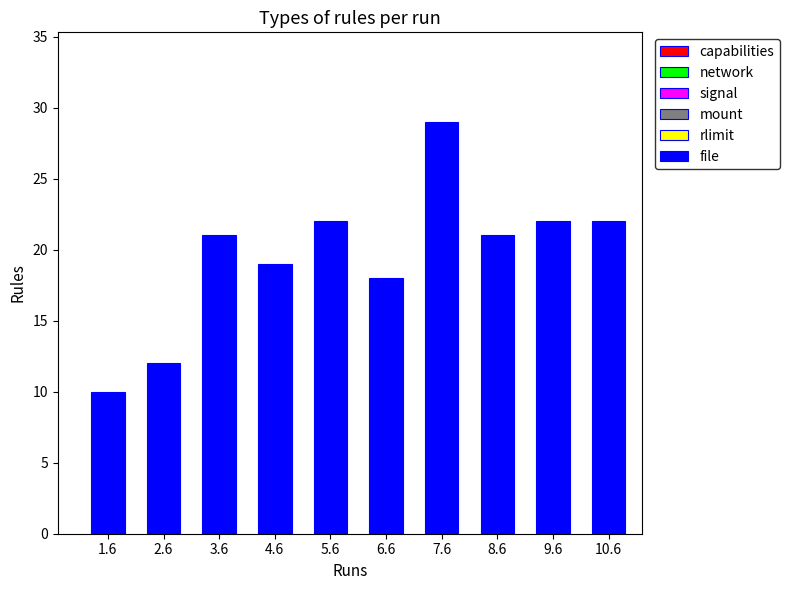

Approximately how many times larger is the value at 7.6 compared to 10.6?

1.3